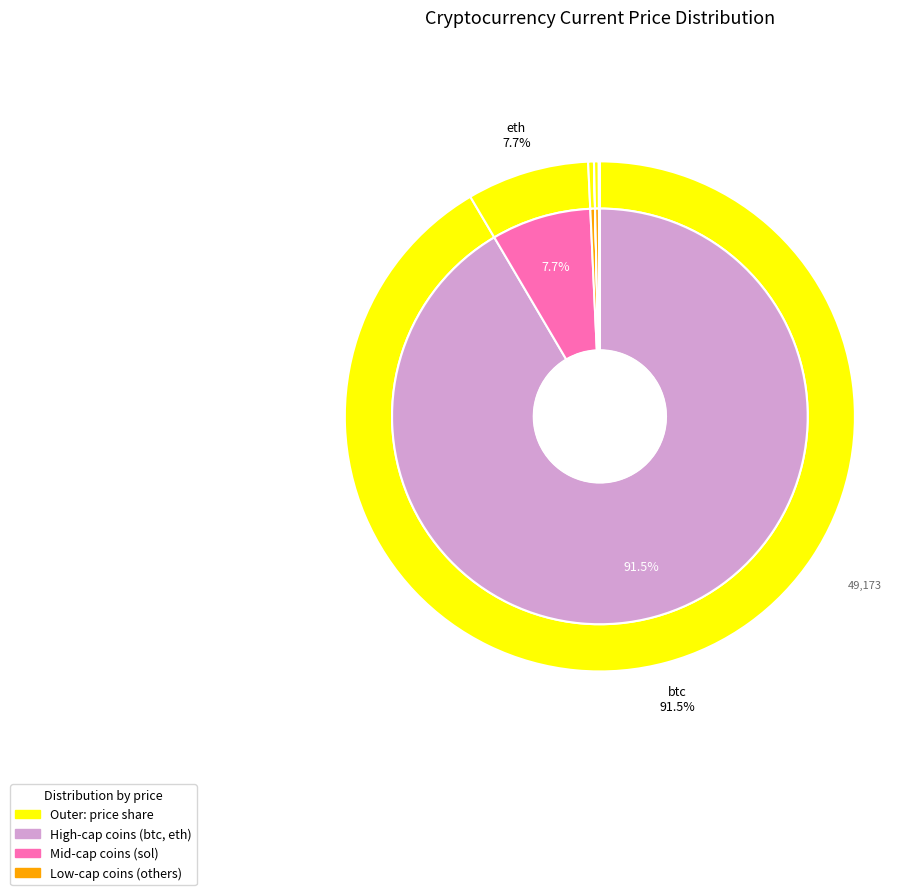

To the nearest percent, what is the difference between the eth and ltc slice percentages?

7%